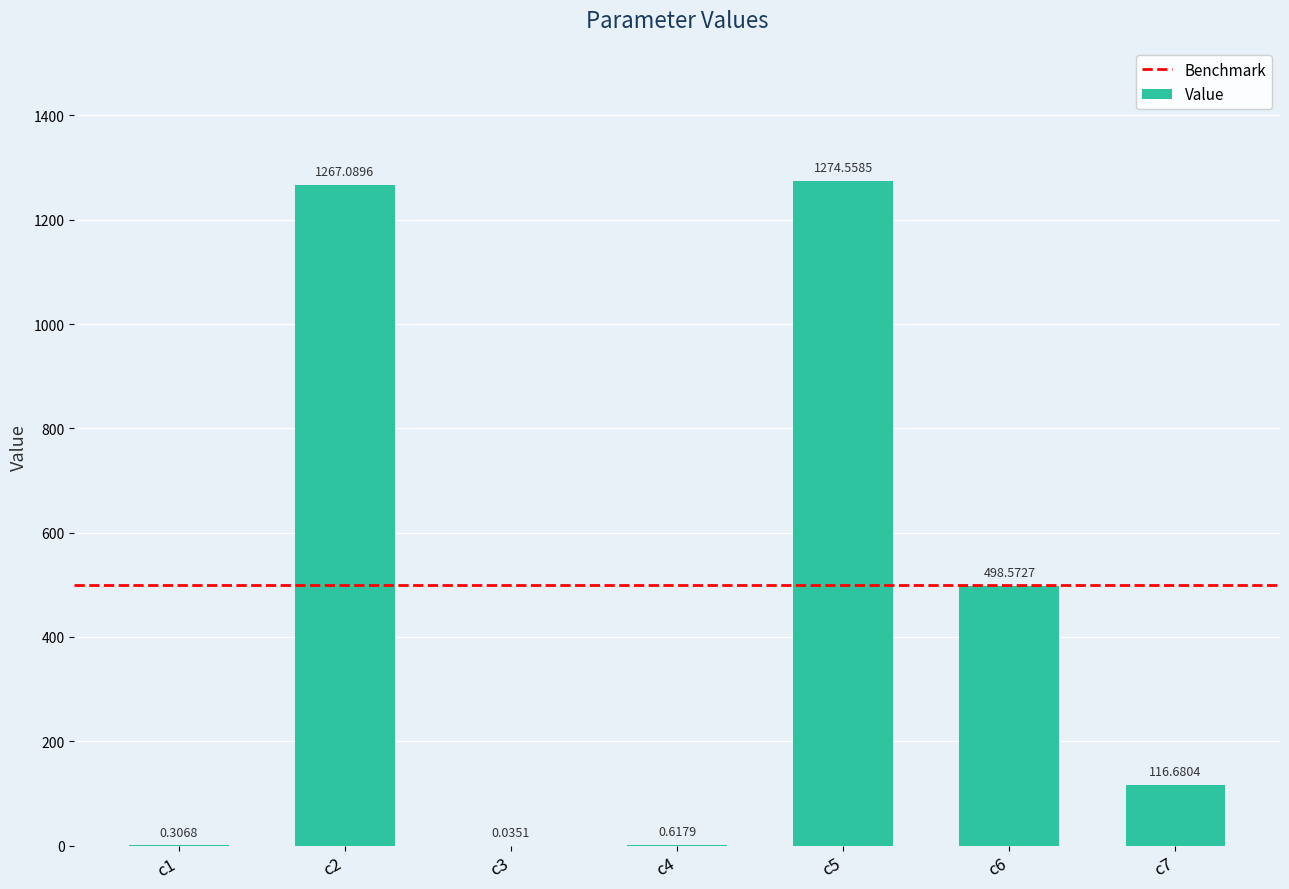

What is the sum of the values at c1 and c4?

0.9